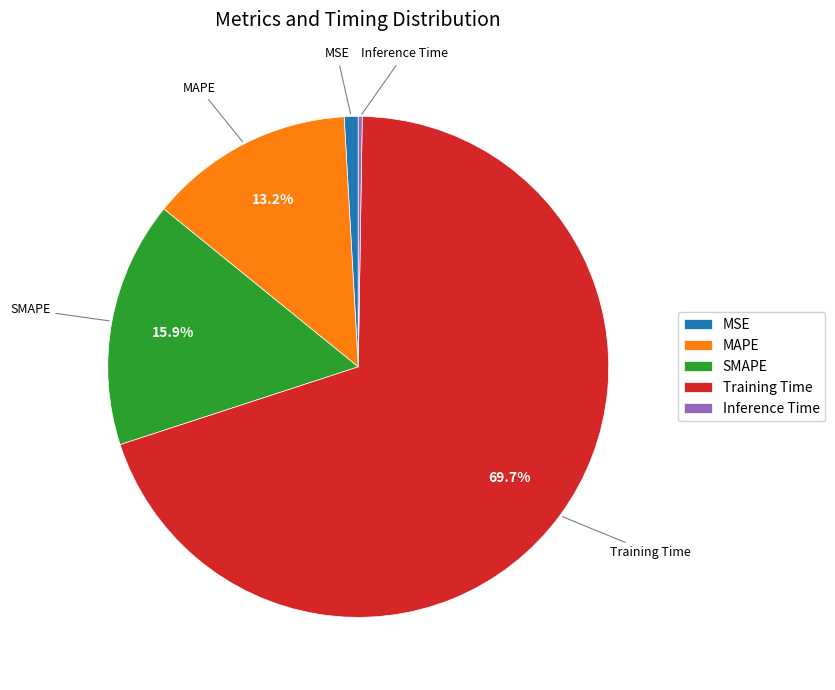

Is the sum of MSE and MAPE greater than half?

No